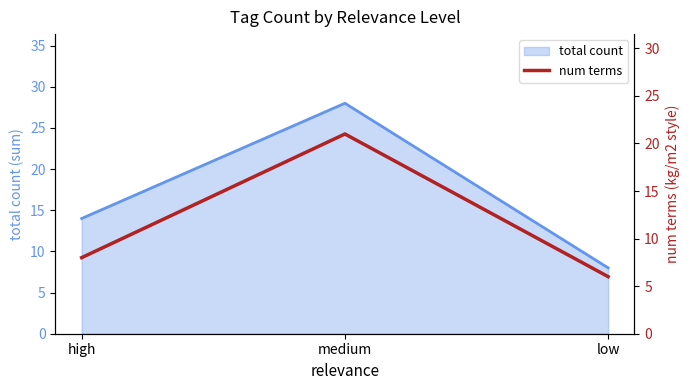

Is the value of num terms at low greater than the value of total count line at low?

No